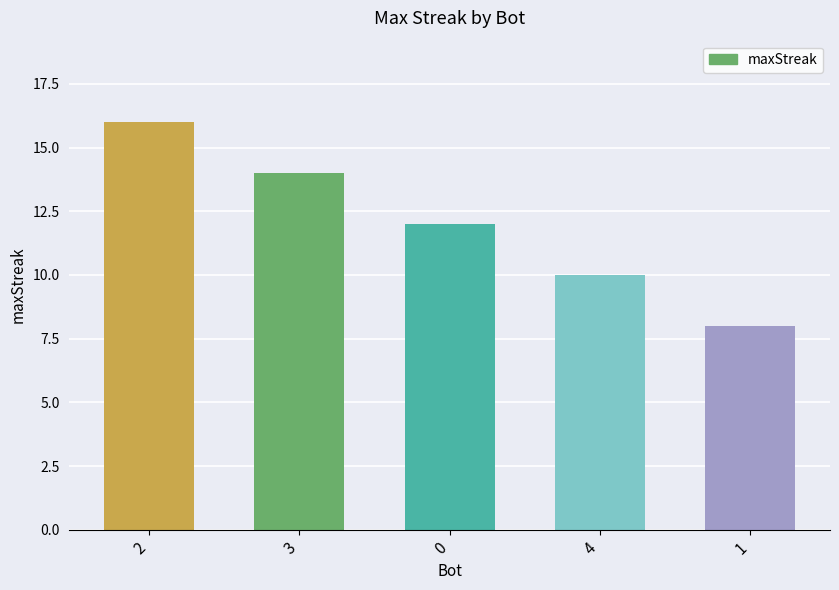

What is the approximate value at 1?

8